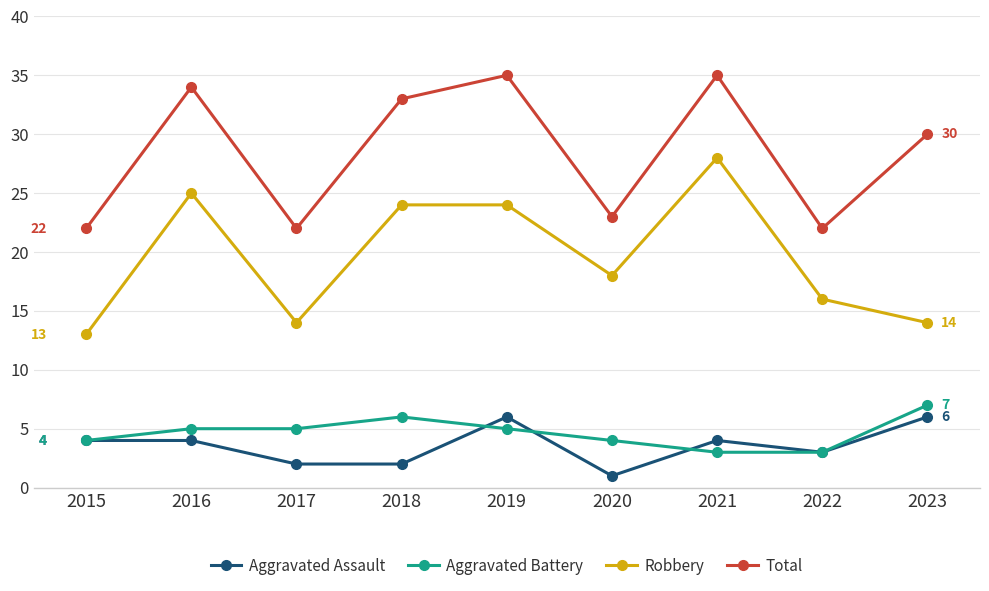

What is the value of the Robbery point at the 2nd from the left?

25